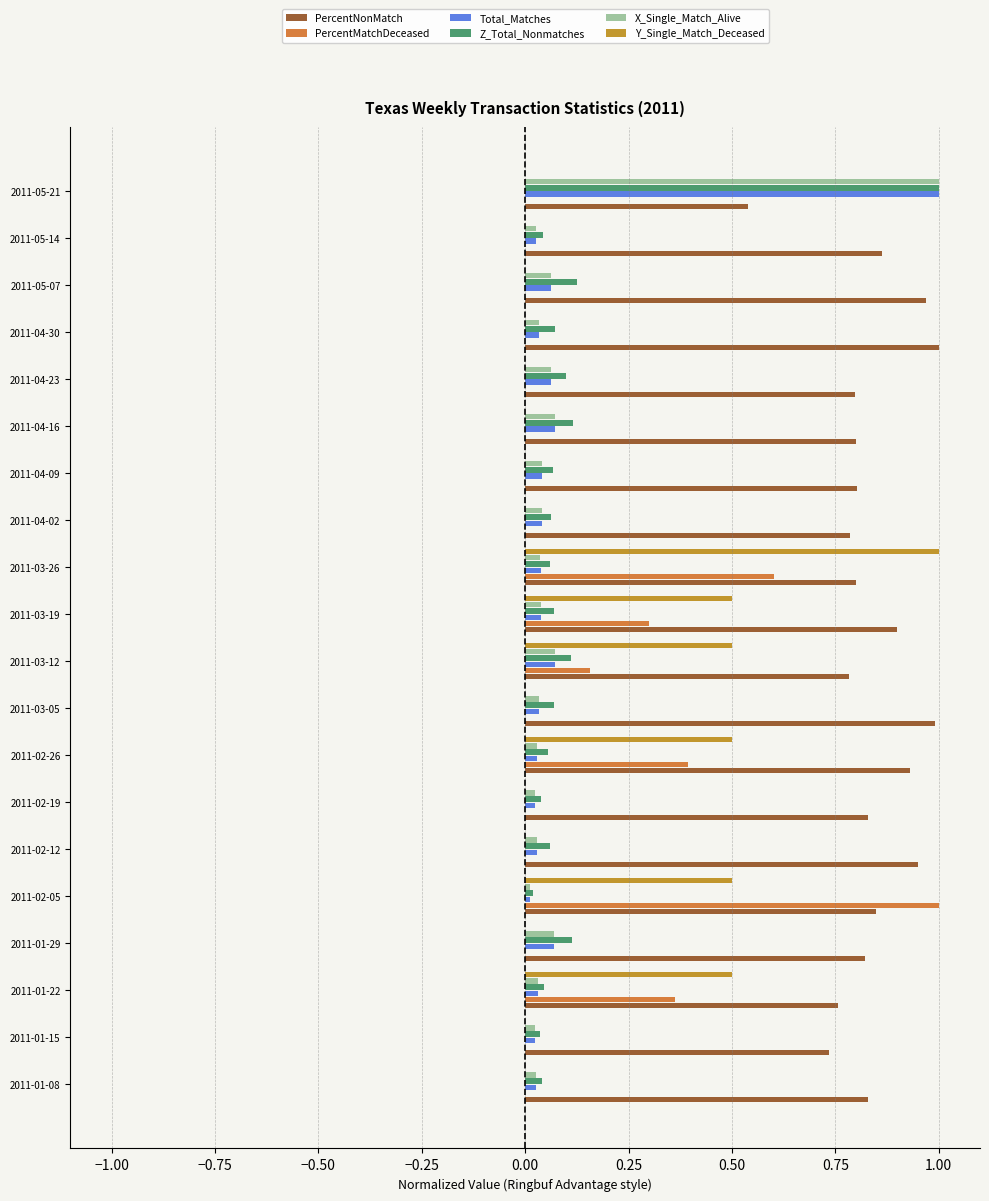

What is the sum of all X_Single_Match_Alive values?

1.8